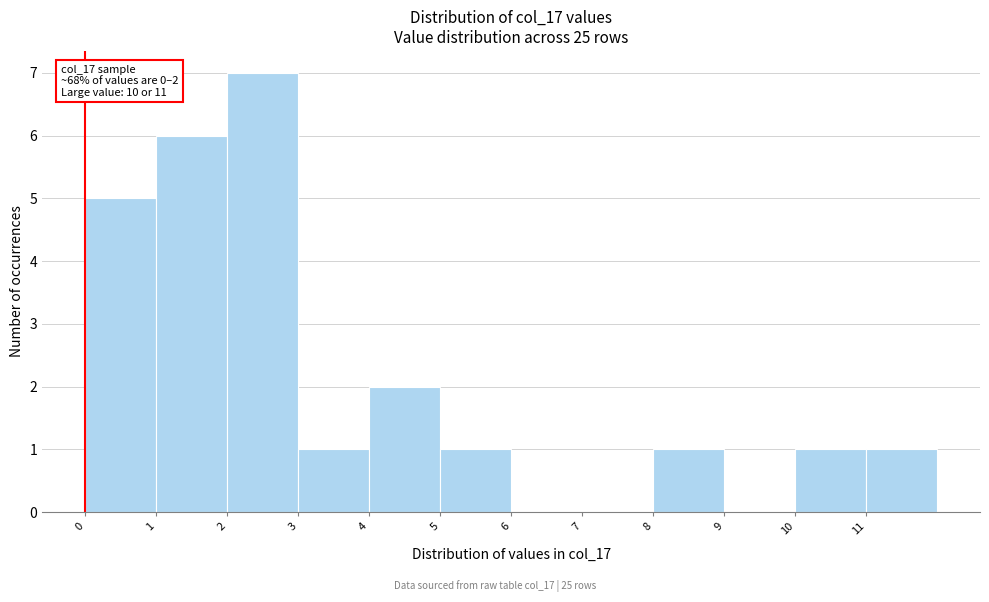

Over which range of the x-axis is the bar tallest?

2 to 3